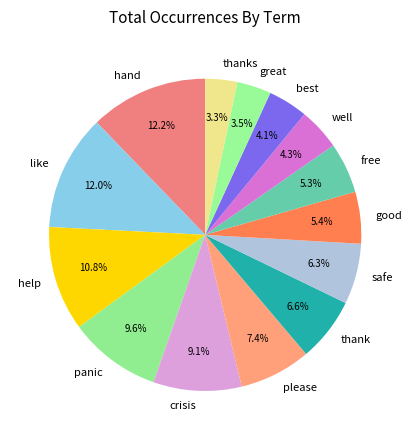

The thank slice represents 21% of the pie. True or false?

False